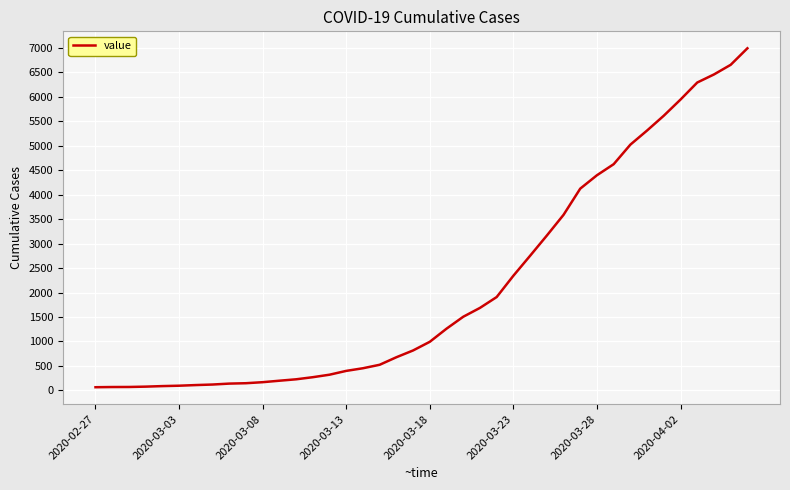

What is the maximum value shown in the chart?

6995